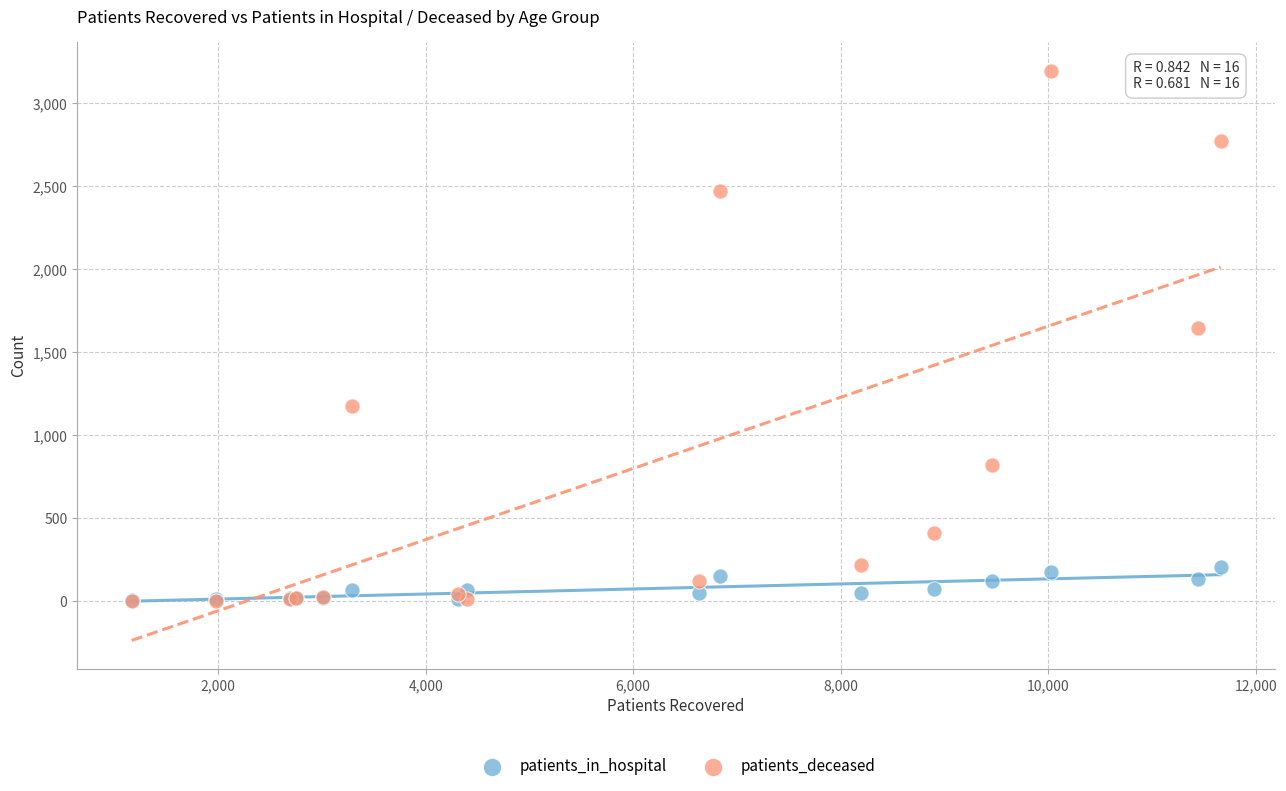

Across all series, what Y value is closest to 1600?

1646